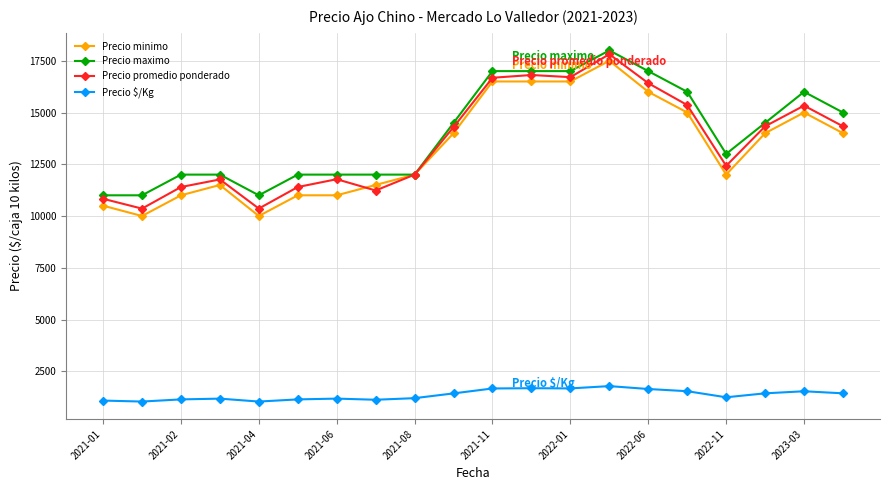

Which series has the largest total across all categories?

Precio maximo